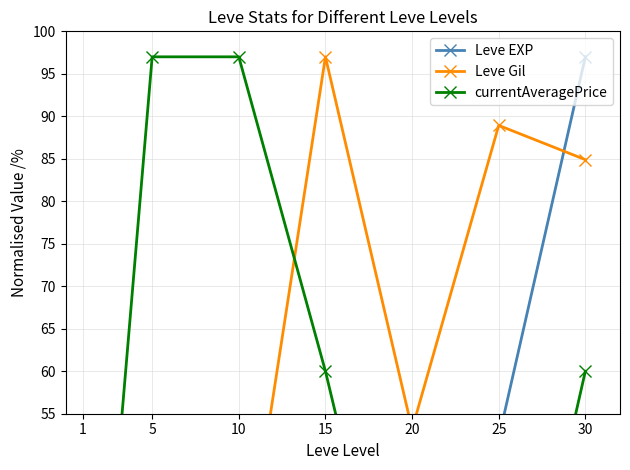

What is the difference between the currentAveragePrice values at 1 and 5?

96.7